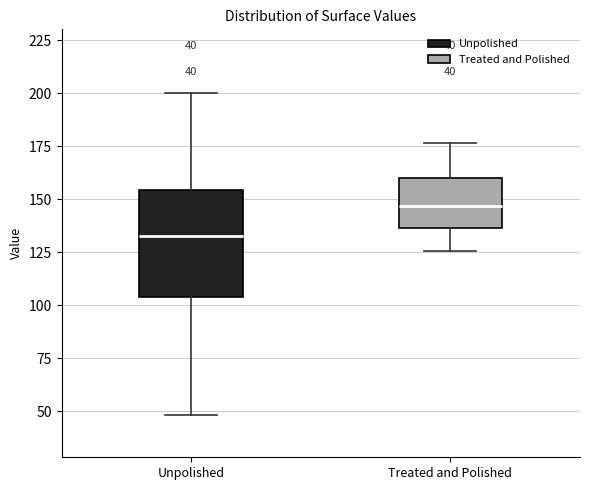

Comparing the boxes themselves (not the whiskers), which one is the tallest?

Unpolished